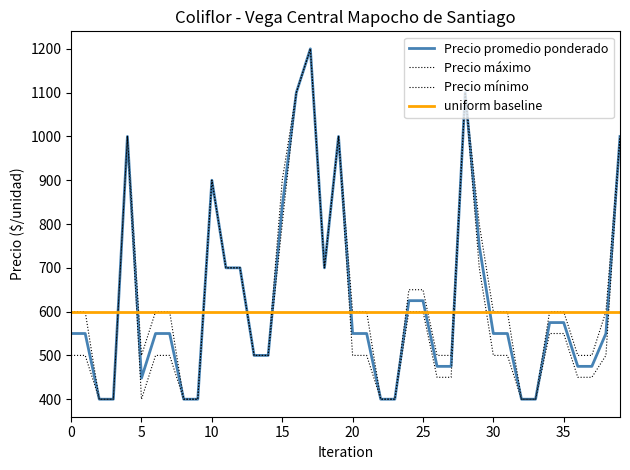

How many data points in Precio promedio ponderado are less than 550?

15